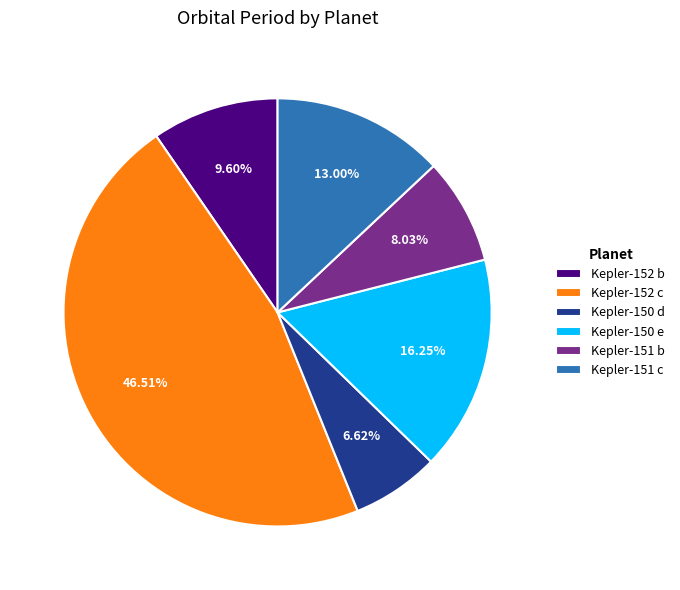

True or false: Kepler-151 b accounts for 8% of the total.

True